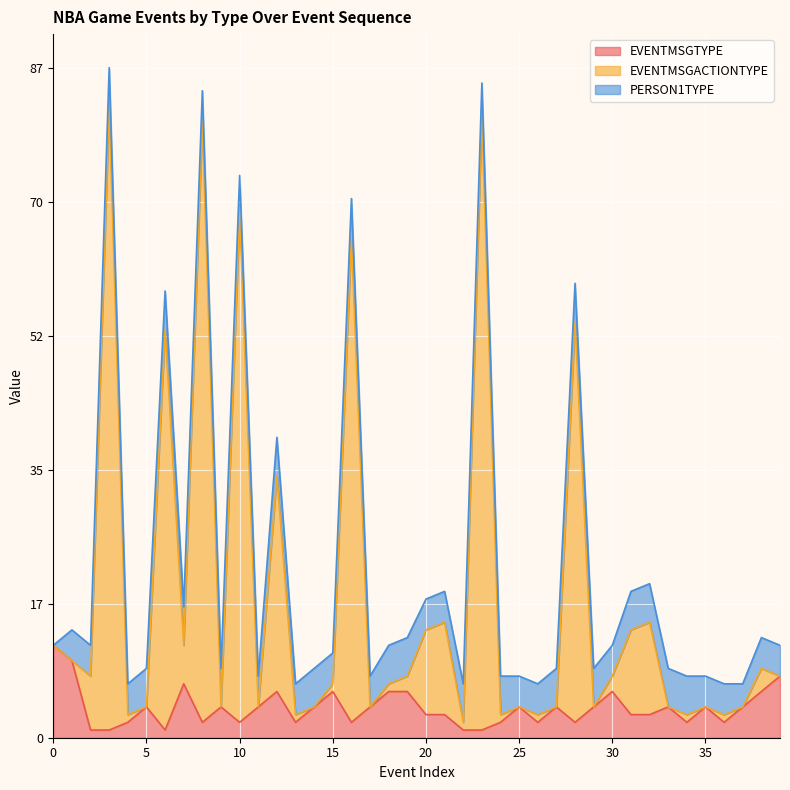

Which has a higher value, 22 or 16?

16